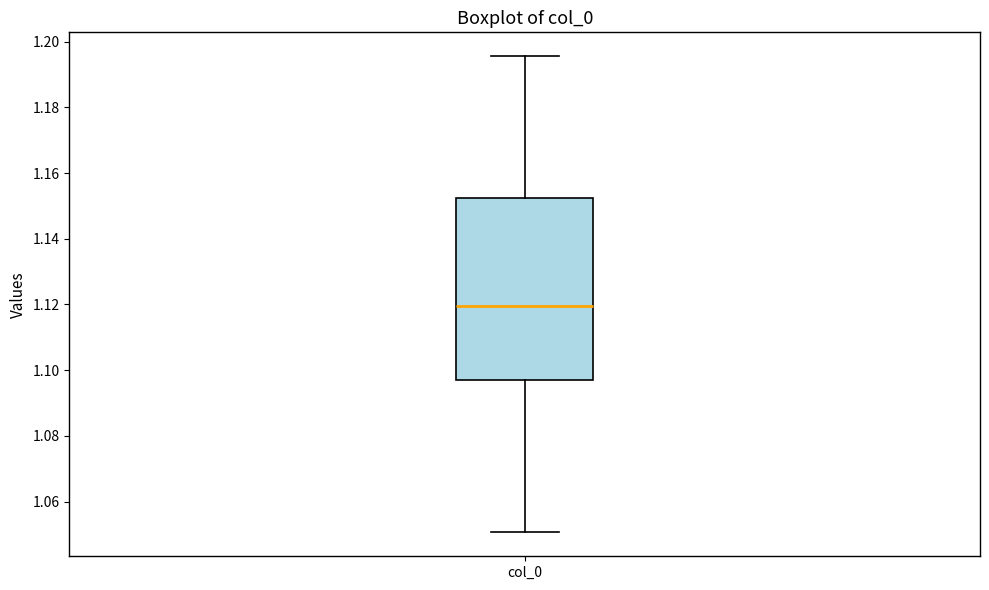

Where does the upper whisker of the box for col_0 end on the y-axis? The values are not printed on the chart, so give them approximately, as read against the axis.

1.196